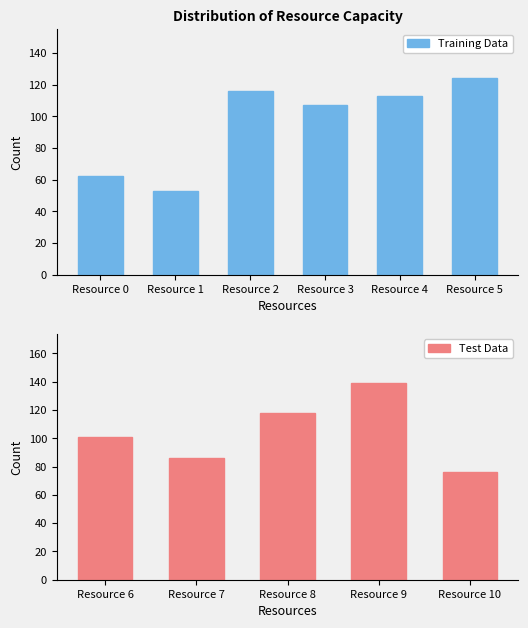

At which category does the chart reach its peak across all series?

Resource 9